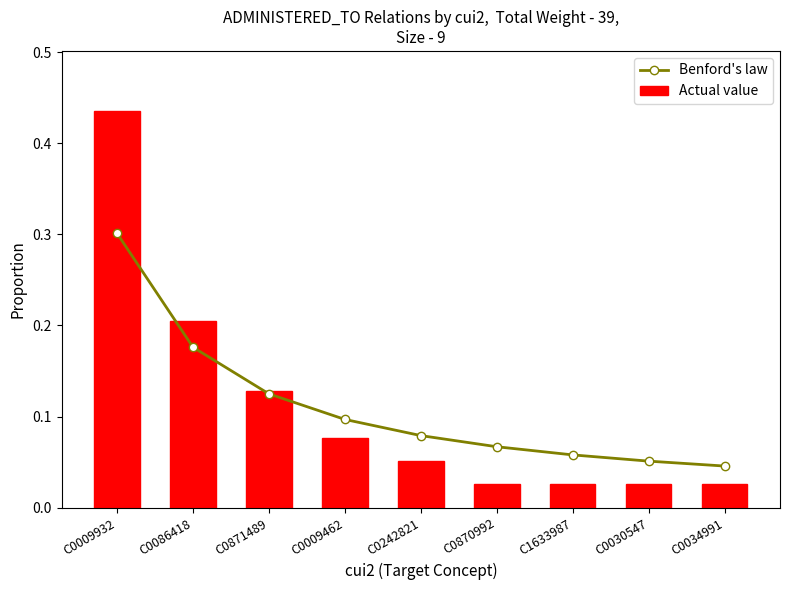

What is the average value of the Actual value series?

0.1